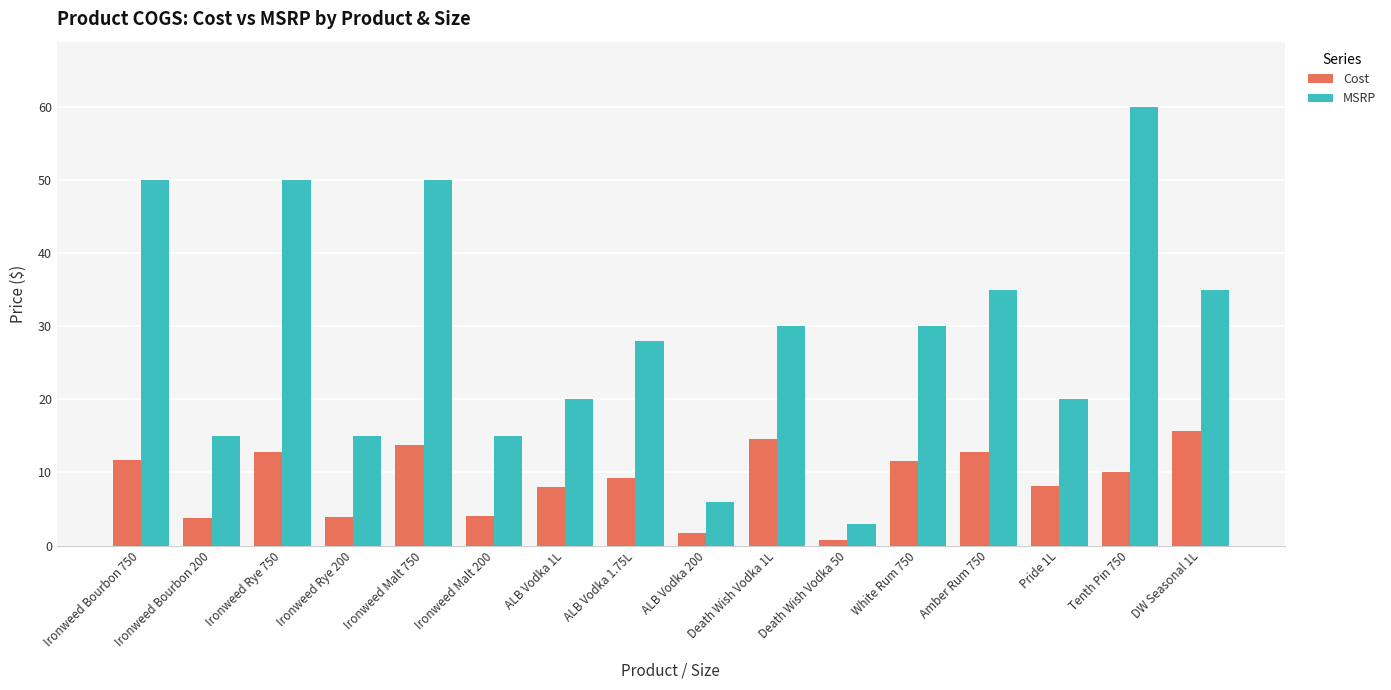

The MSRP series shows 3.0 at Death Wish Vodka 50. True or false?

True